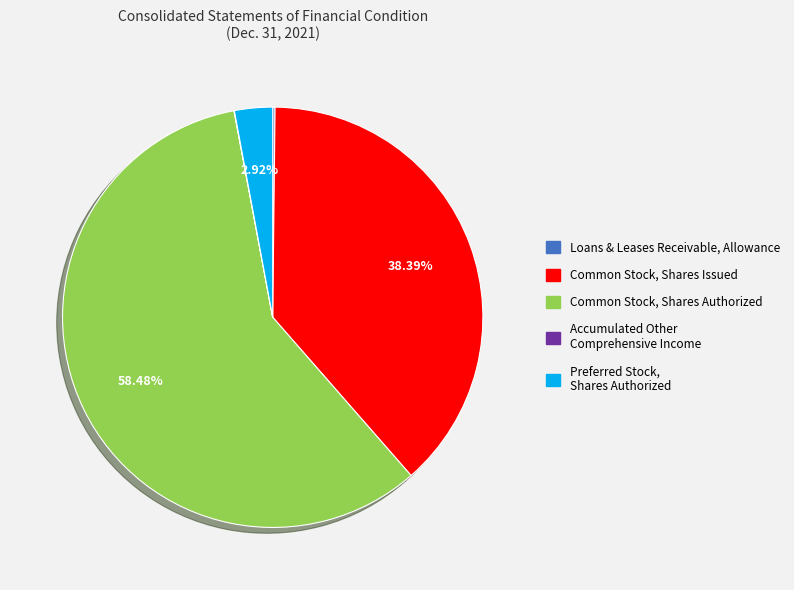

Is there any slice that represents more than half of the pie?

Yes